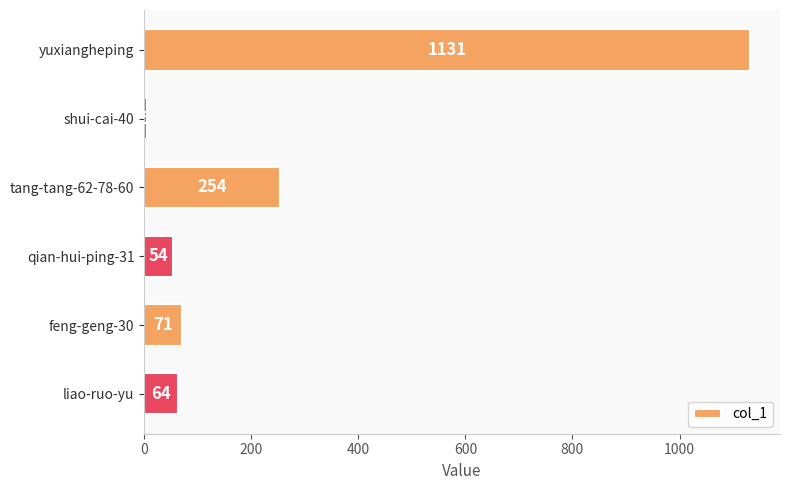

What is the greatest value displayed?

1131